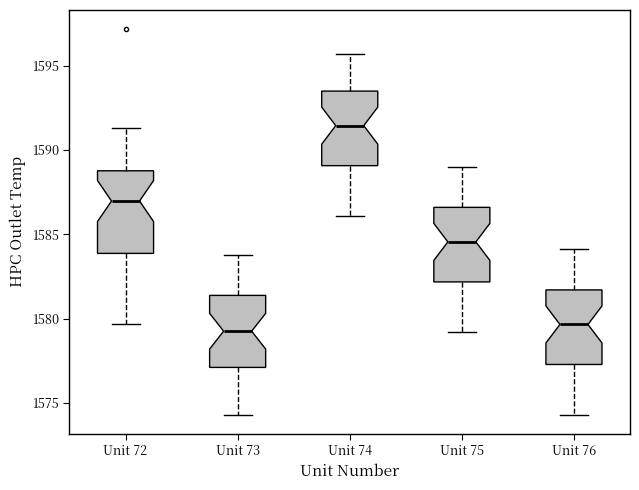

Reading left to right, read every box against the y-axis: the position of its median line, the range the box covers, and the ends of its whiskers. The values are not printed on the chart, so give them approximately, as read against the axis.

Unit 72: median 1587.0, box 1584.0 to 1589.0, whiskers 1579.5 to 1591.5
Unit 73: median 1579.5, box 1577.0 to 1581.5, whiskers 1574.5 to 1584.0
Unit 74: median 1591.5, box 1589.0 to 1593.5, whiskers 1586.0 to 1595.5
Unit 75: median 1584.5, box 1582.0 to 1586.5, whiskers 1579.0 to 1589.0
Unit 76: median 1579.5, box 1577.5 to 1581.5, whiskers 1574.5 to 1584.0